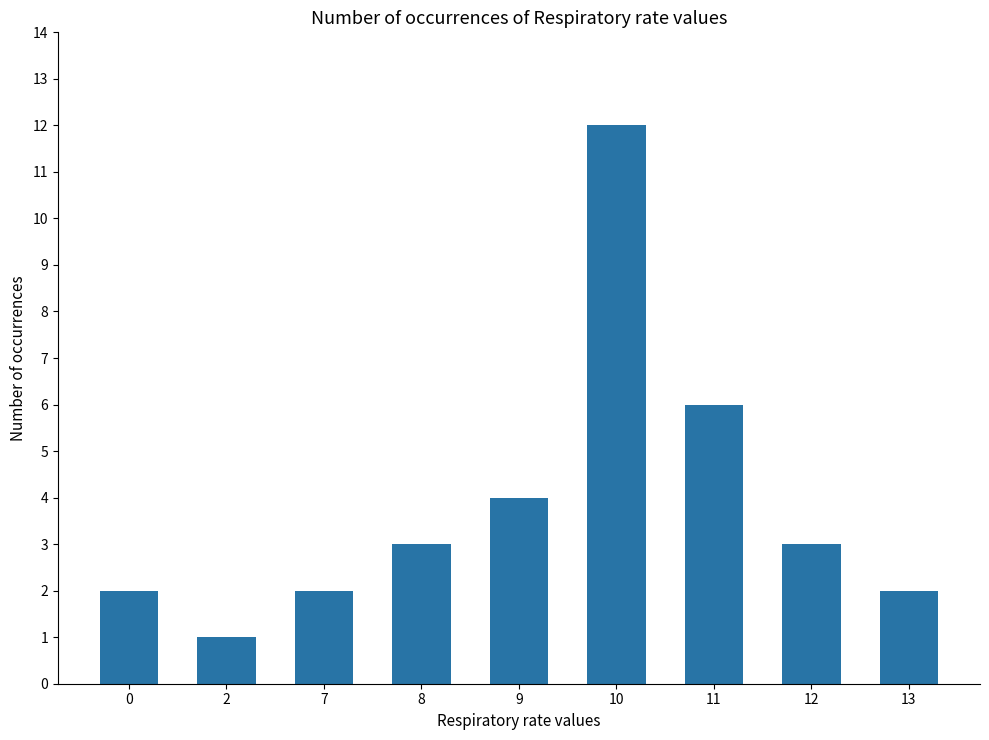

Reading left to right, extract all data points from this chart.

2	1	2	3	4	12	6	3	2